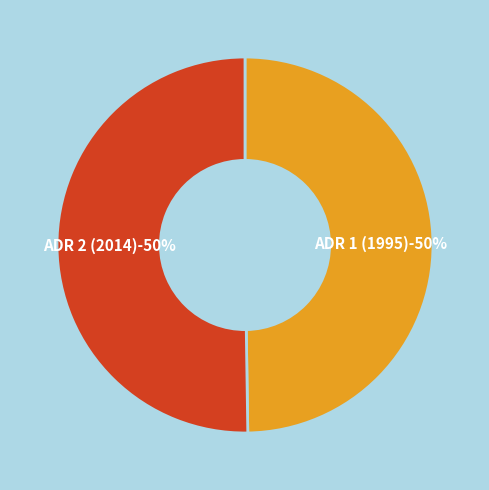

To the nearest percent, what percentage of the pie is ADR 1 (1995)?

50%